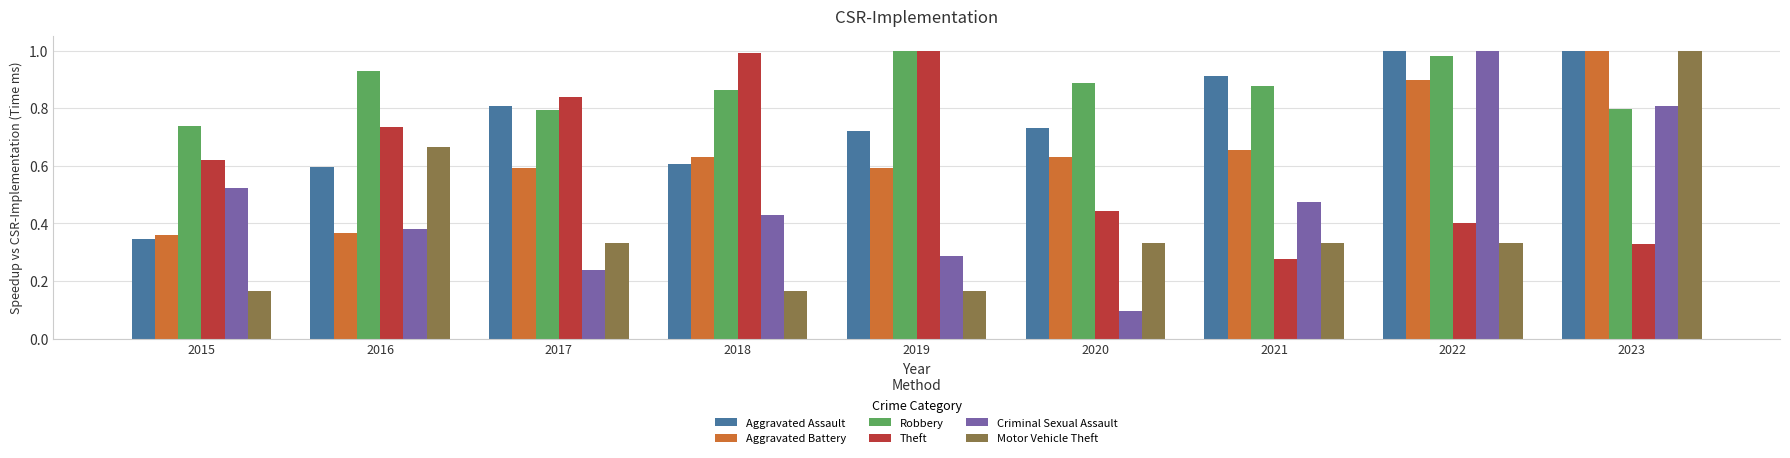

What is the sum of the Robbery values at 2017 and 2021?

1.7